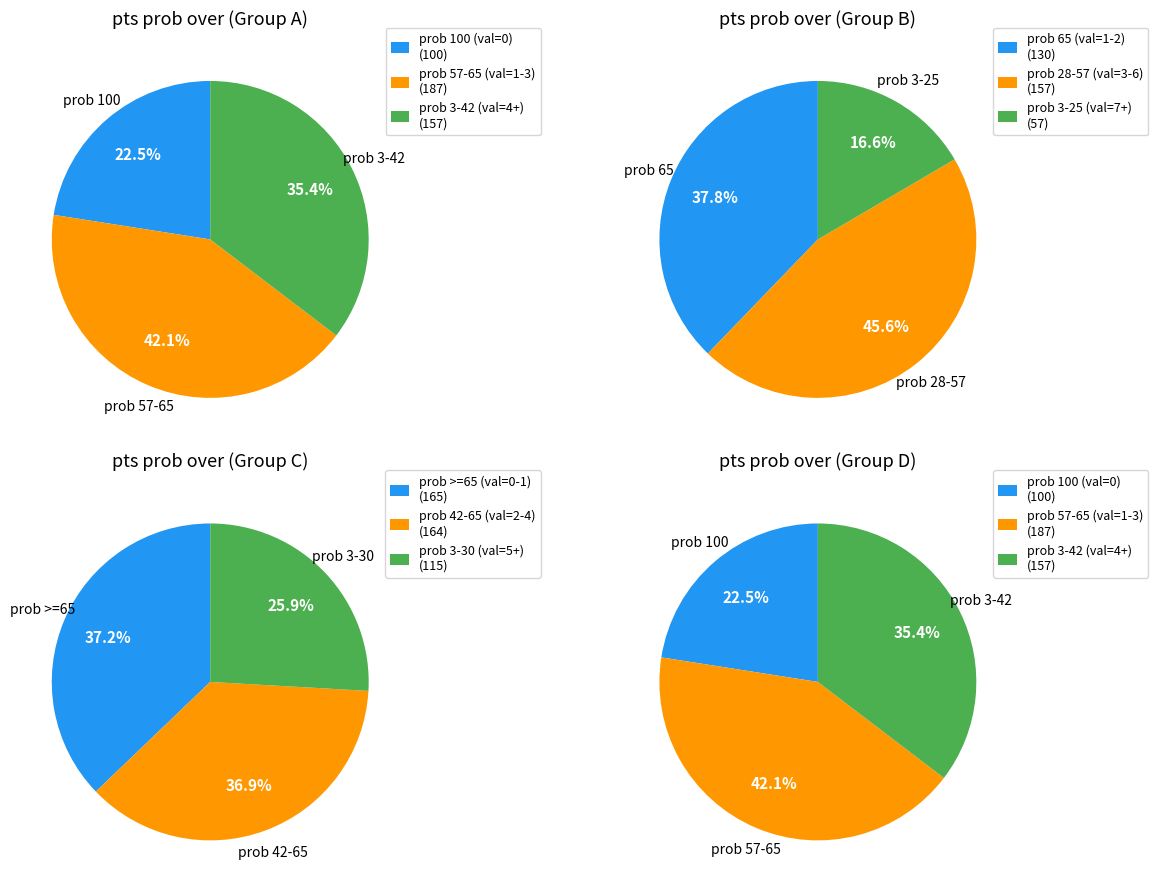

Is it true that 12 is 7% of the pie?

False